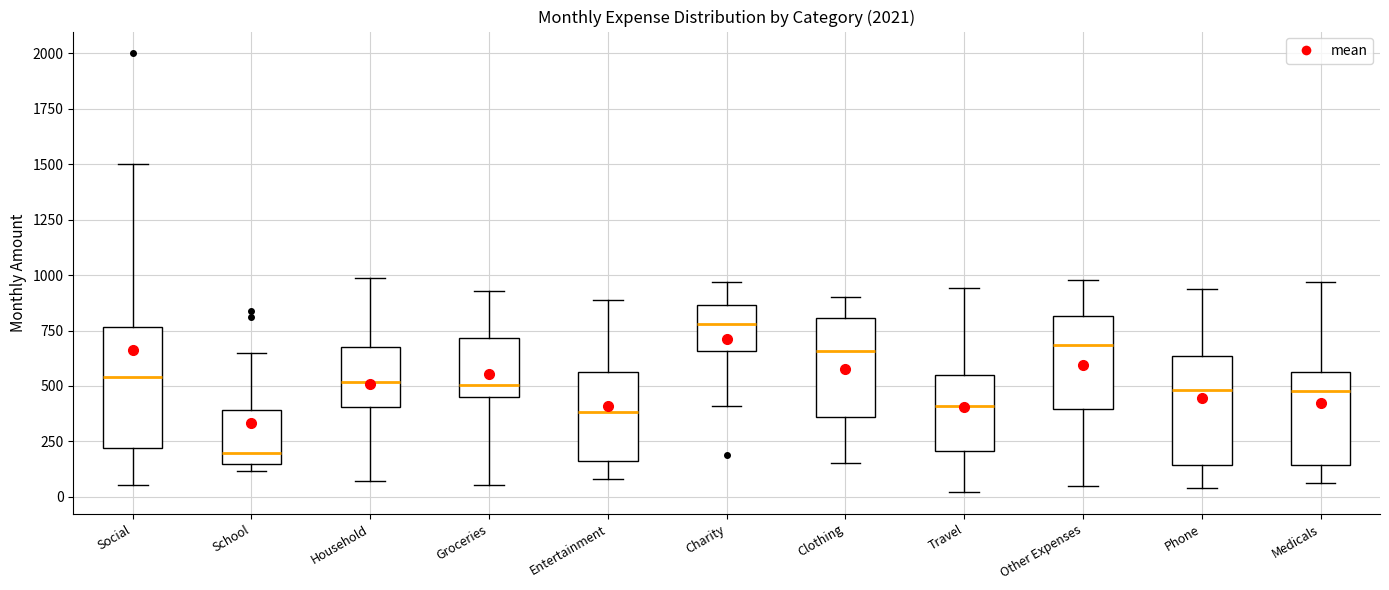

Reading left to right, read every box against the y-axis: the position of its median line, the range the box covers, and the ends of its whiskers. The values are not printed on the chart, so give them approximately, as read against the axis.

Social: median 550, box 200 to 750, whiskers 50 to 1500
School: median 200, box 150 to 400, whiskers 100 to 650
Household: median 500, box 400 to 700, whiskers 50 to 1000
Groceries: median 500, box 450 to 700, whiskers 50 to 950
Entertainment: median 400, box 150 to 550, whiskers 100 to 900
Charity: median 800, box 650 to 850, whiskers 400 to 950
Clothing: median 650, box 350 to 800, whiskers 150 to 900
Travel: median 400, box 200 to 550, whiskers 0 to 950
Other Expenses: median 700, box 400 to 800, whiskers 50 to 1000
Phone: median 500, box 150 to 650, whiskers 50 to 950
Medicals: median 500, box 150 to 550, whiskers 50 to 950